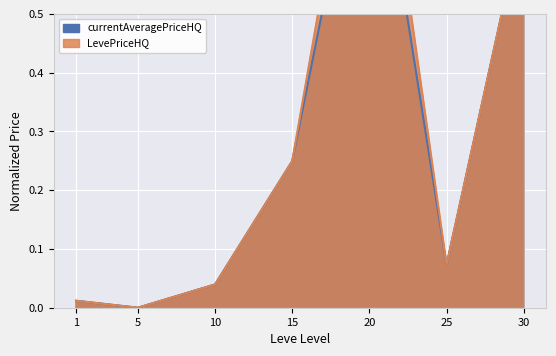

What is the value of the currentAveragePriceHQ point at the 7th from the left?

0.7